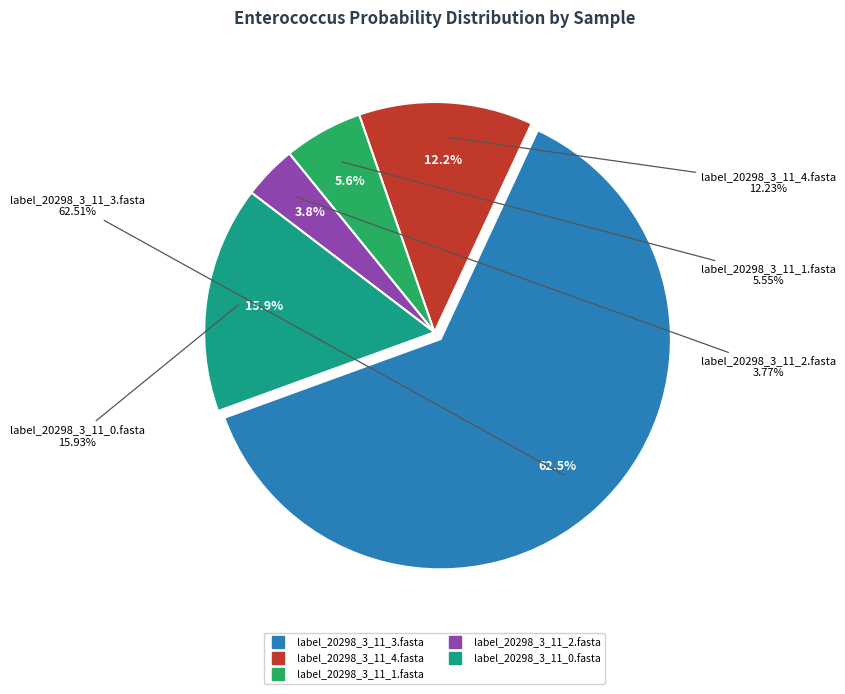

Is it true that label_20298_3_11_2.fasta is 1% of the pie?

False